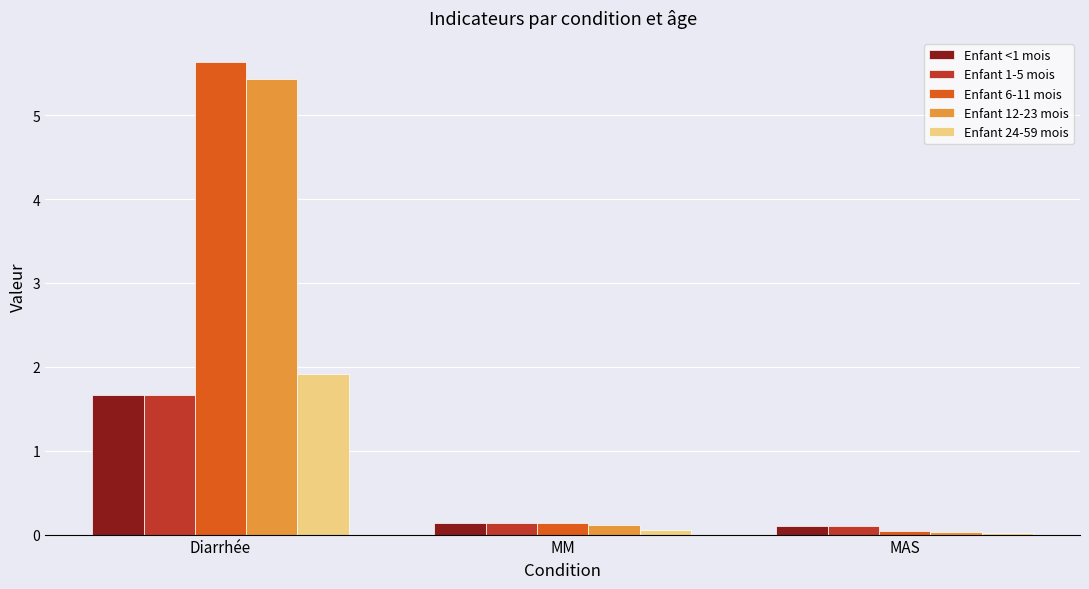

What is the difference between the maximum and minimum values in the Enfant 1-5 mois series?

1.6